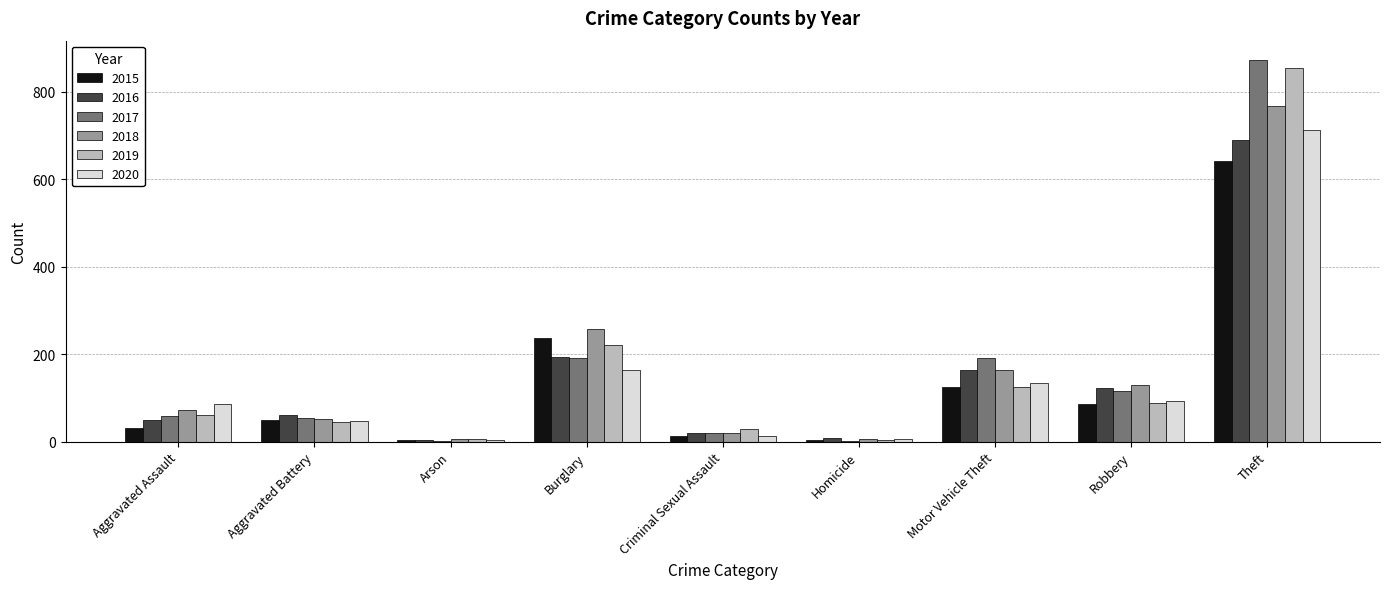

At which label is 2015 closest to 322?

Burglary